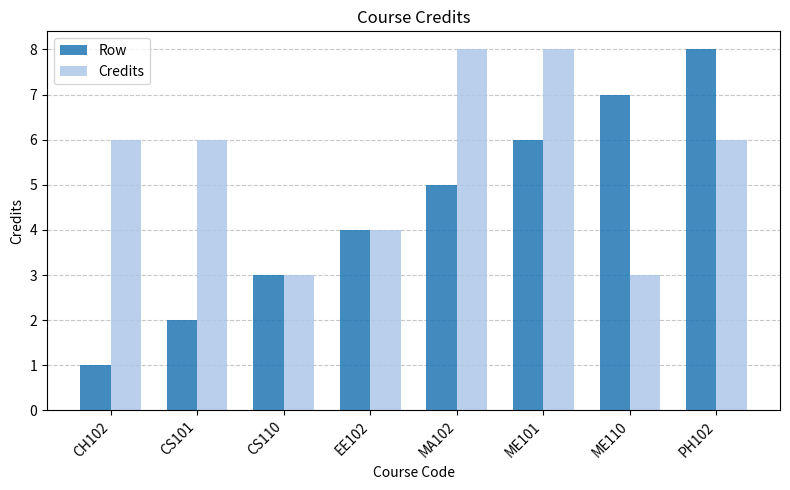

Count the Row values in the range 3 to 7.

5